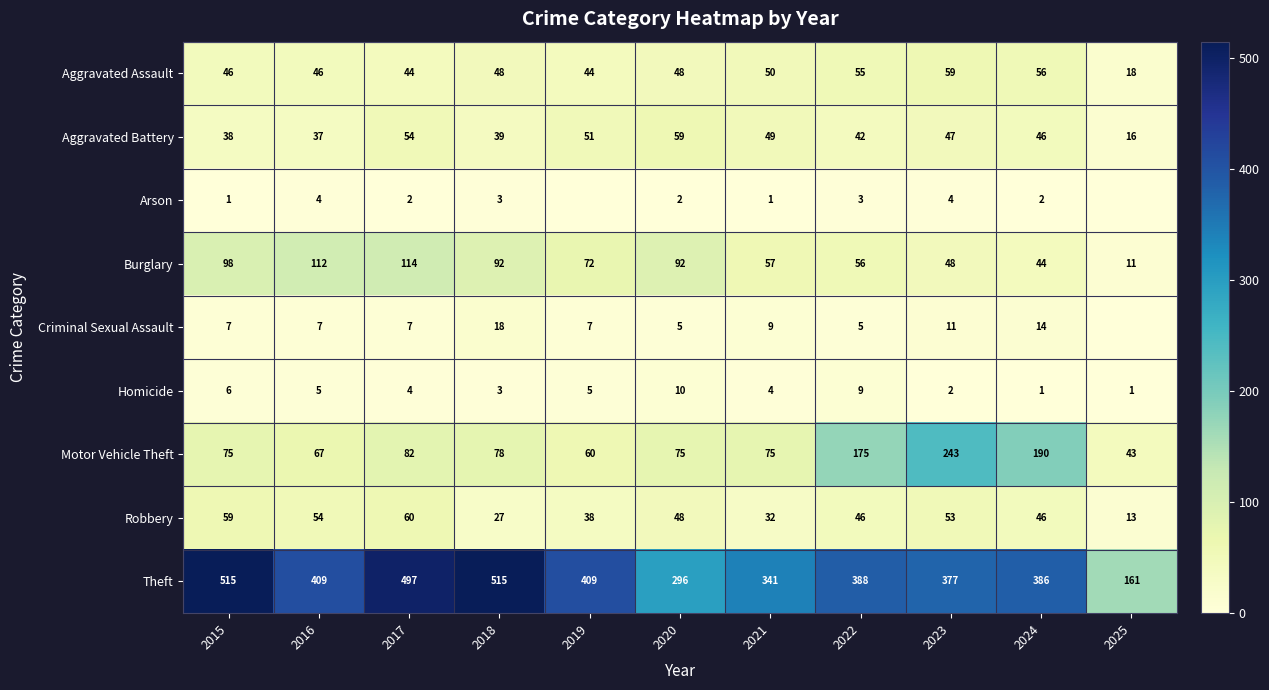

What is the highest value of the Aggravated Assault series?

59